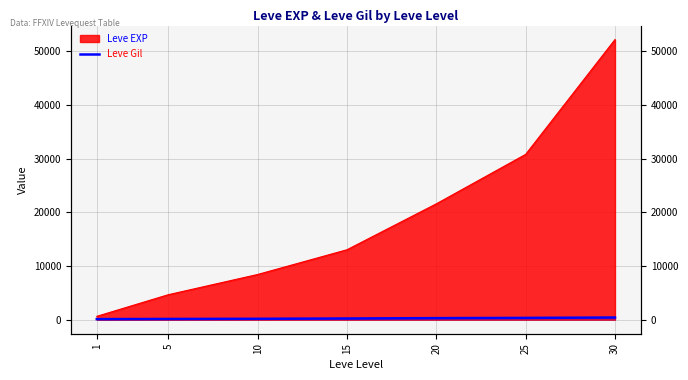

Which category has the lowest value across all series?

1